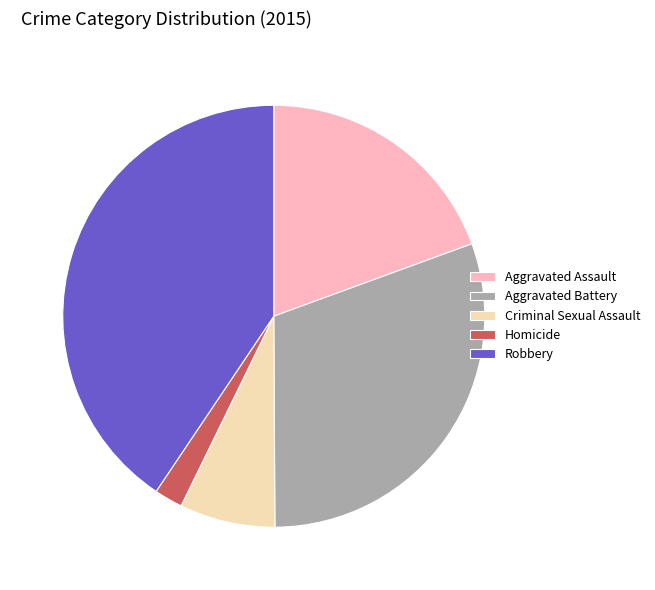

Which has a higher value, Robbery or Aggravated Battery?

Robbery